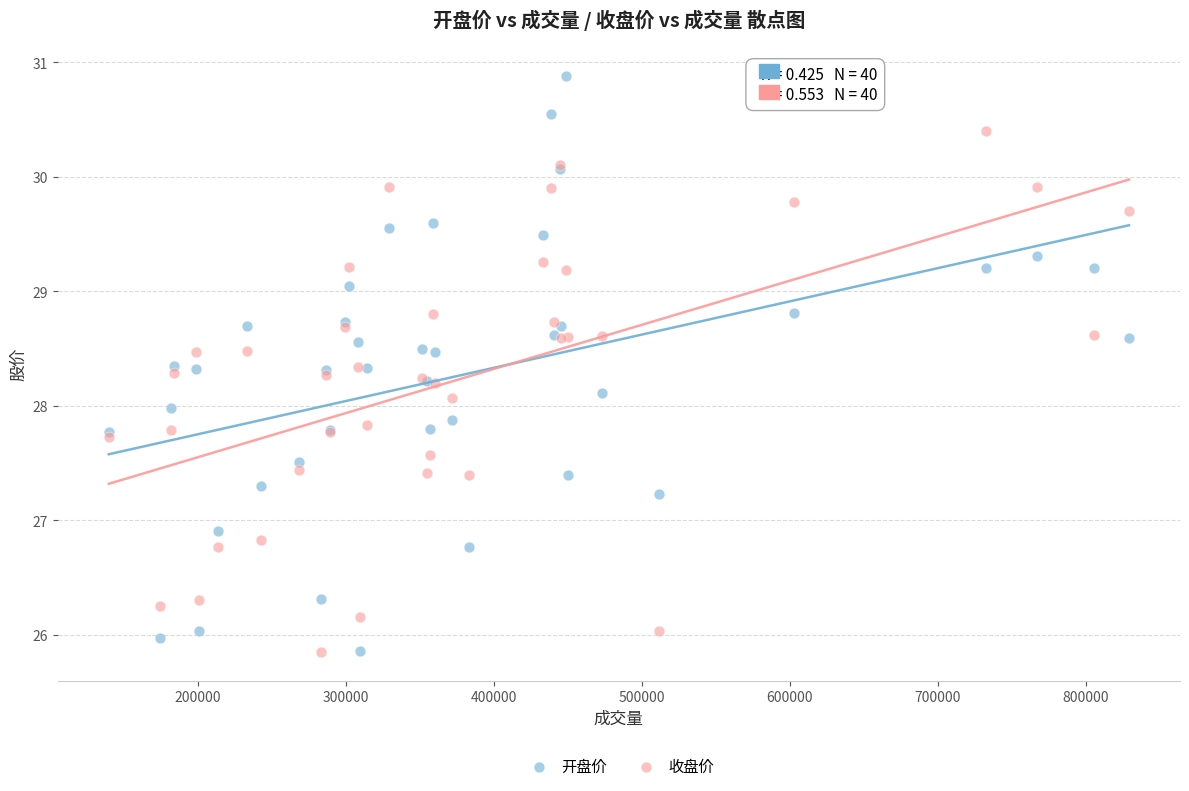

What is the X range (max minus min) for the scatter plot?

689565.0